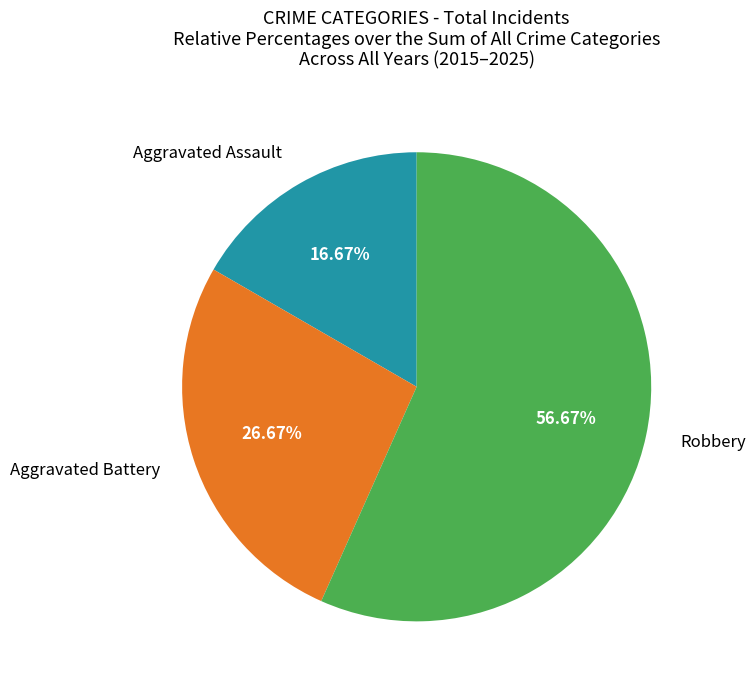

What is the majority slice?

Robbery